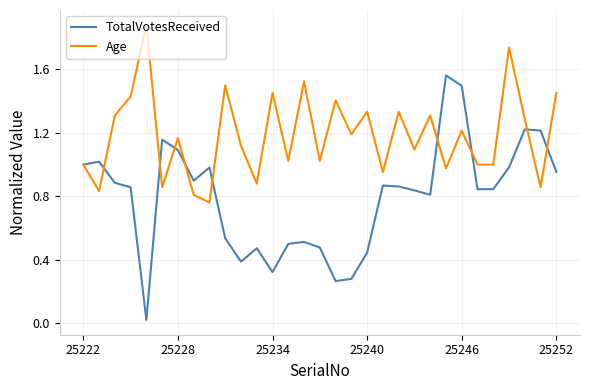

List the series in order of their overall mean, lowest first.

TotalVotesReceived, Age